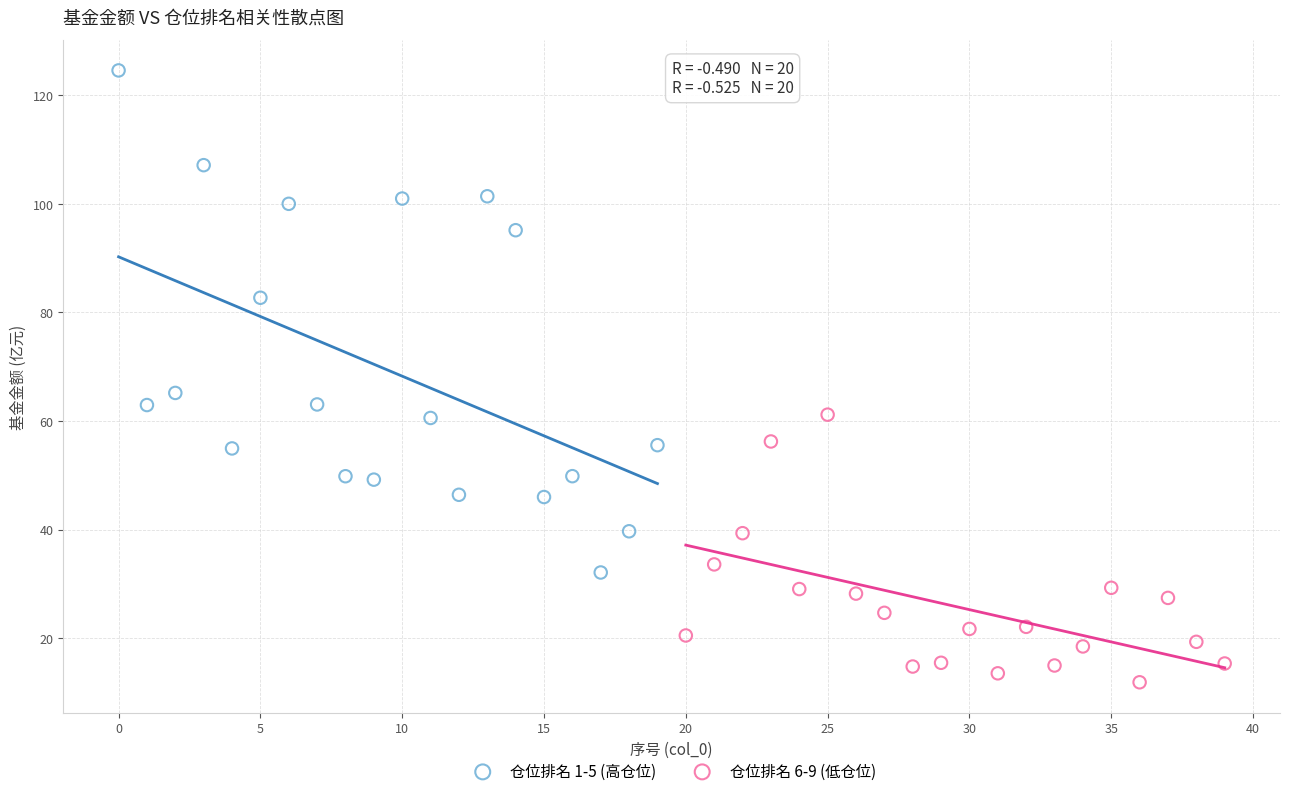

Which series contains the lowest Y value?

仓位排名 6-9 (低仓位)